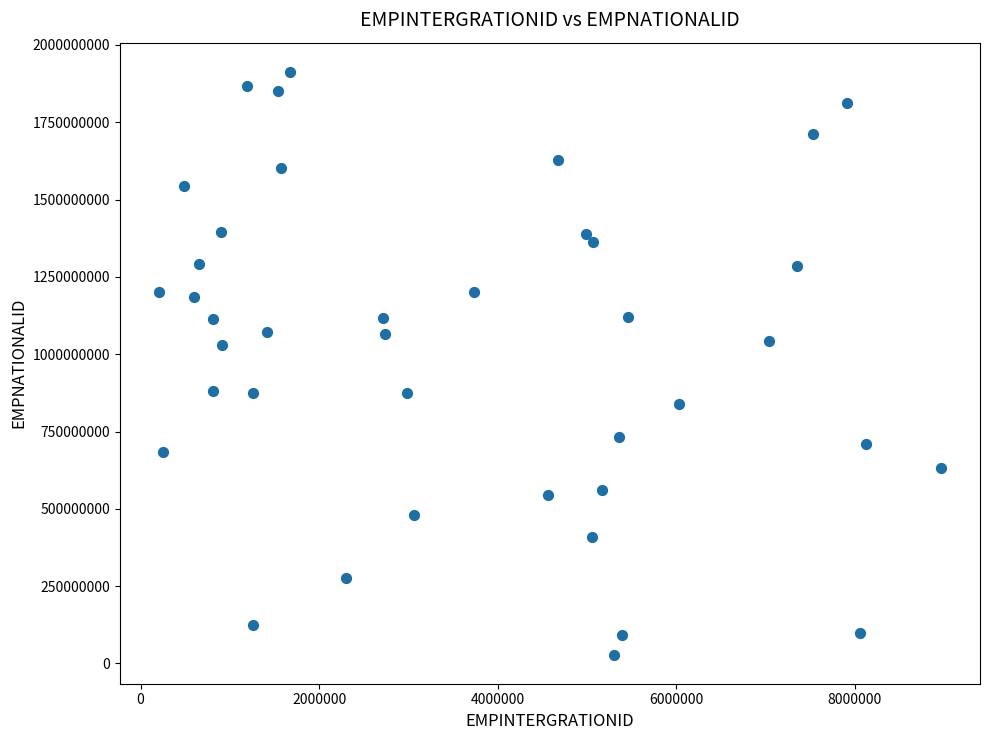

What is the range of Y values (max minus min)?

1884549318